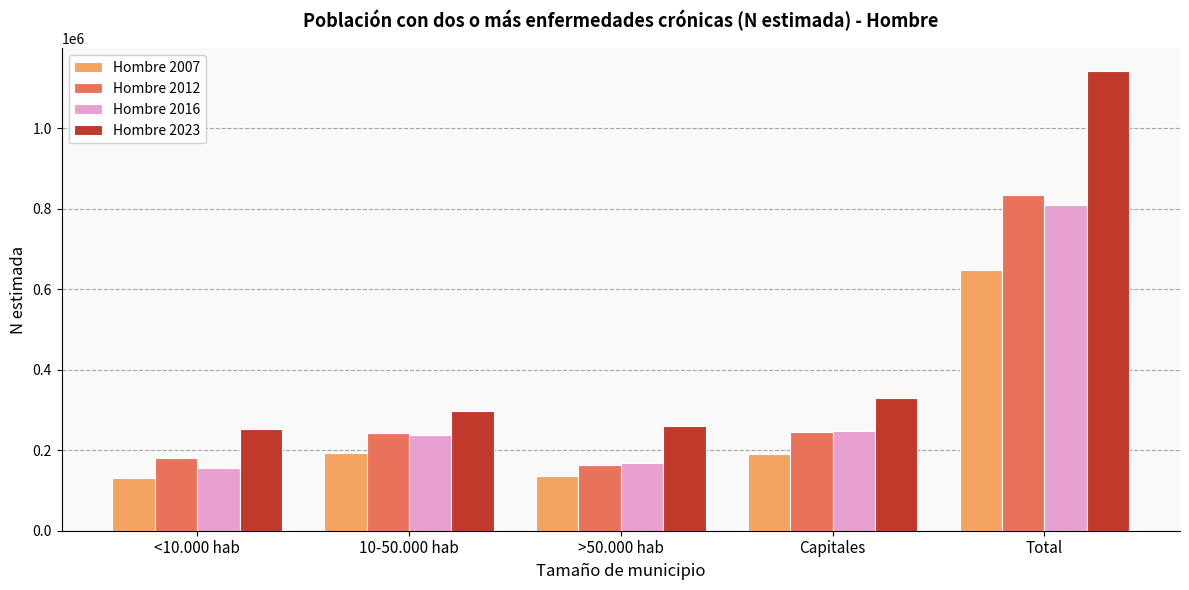

What is the difference between the highest and lowest values at Capitales?

140449